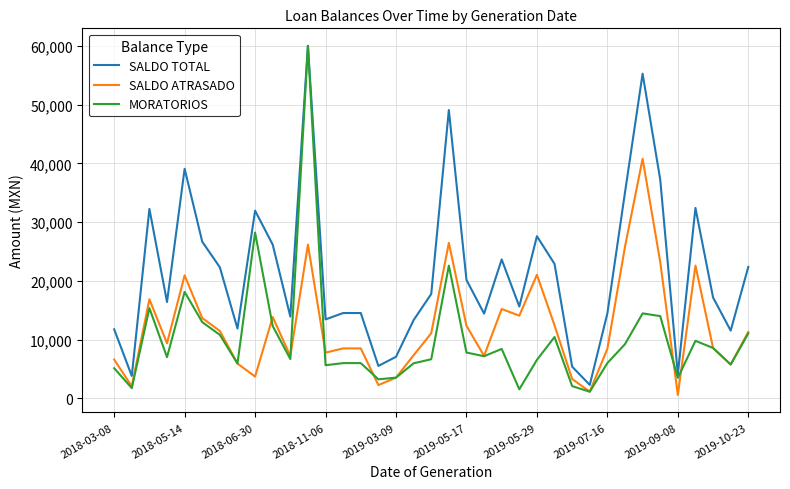

What is the maximum value for SALDO TOTAL?

60000.0